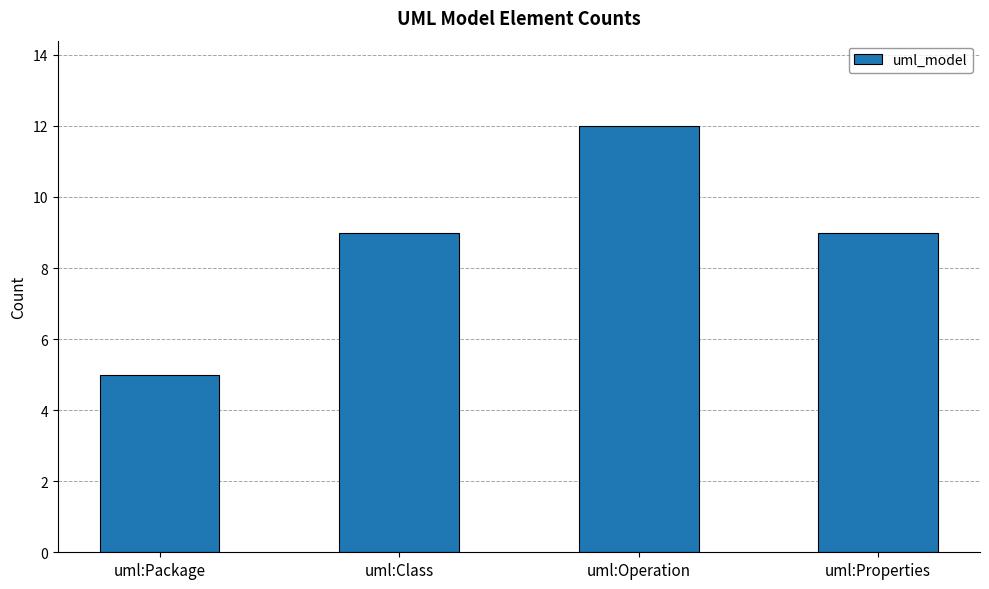

Reading right to left, extract all data points from this chart.

uml:Properties=9	uml:Operation=12	uml:Class=9	uml:Package=5